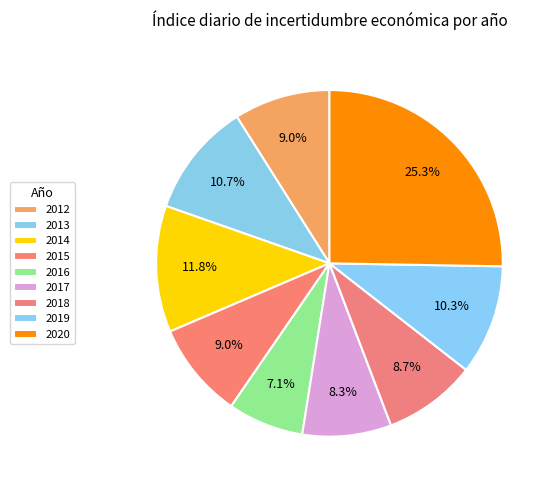

Which category has the biggest portion of the pie?

2020